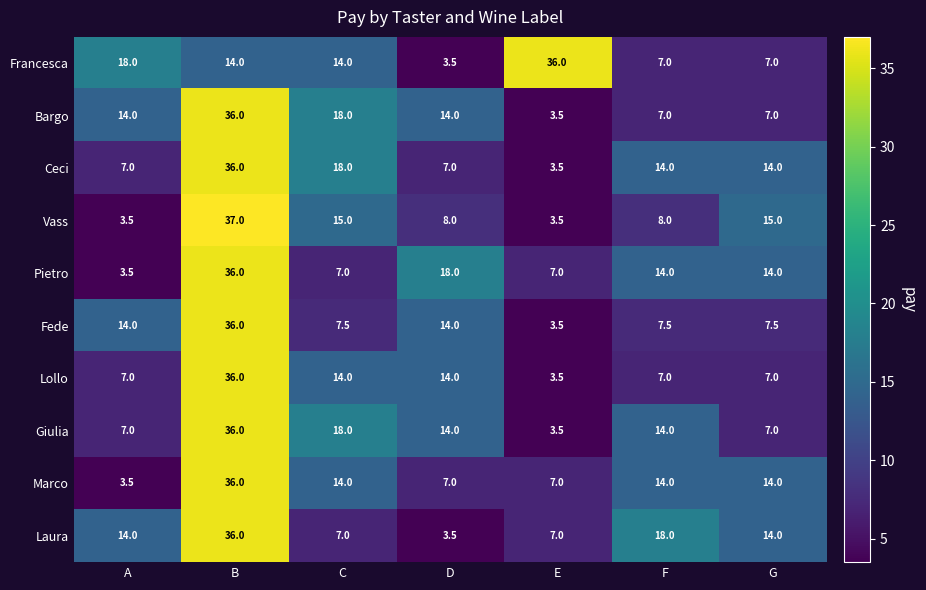

What is the greatest value displayed?

37.0